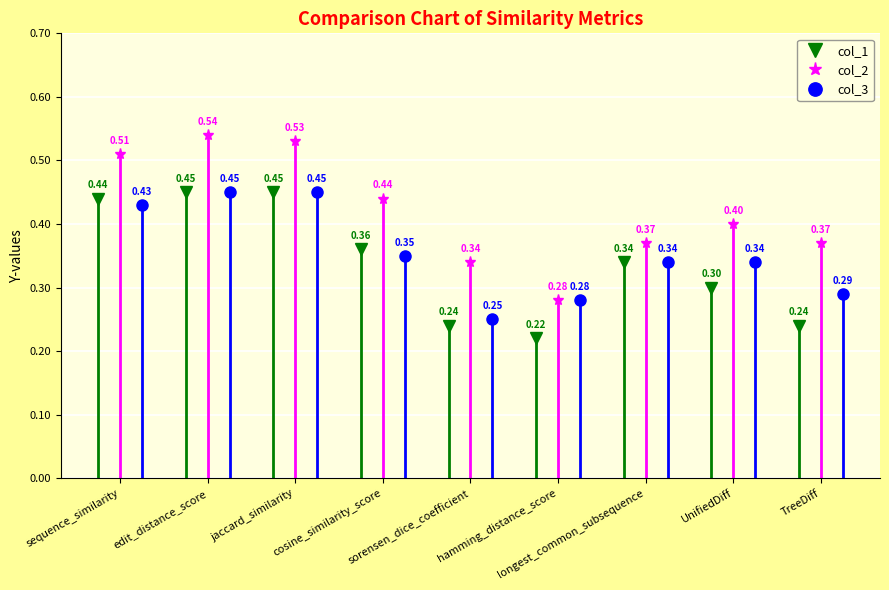

How many interior local valleys does the col_1 series have?

1